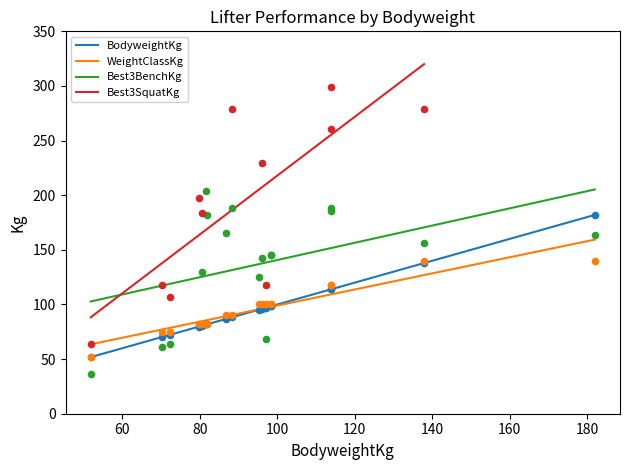

True or false: Best3BenchKg and WeightClassKg intersect in this chart.

False